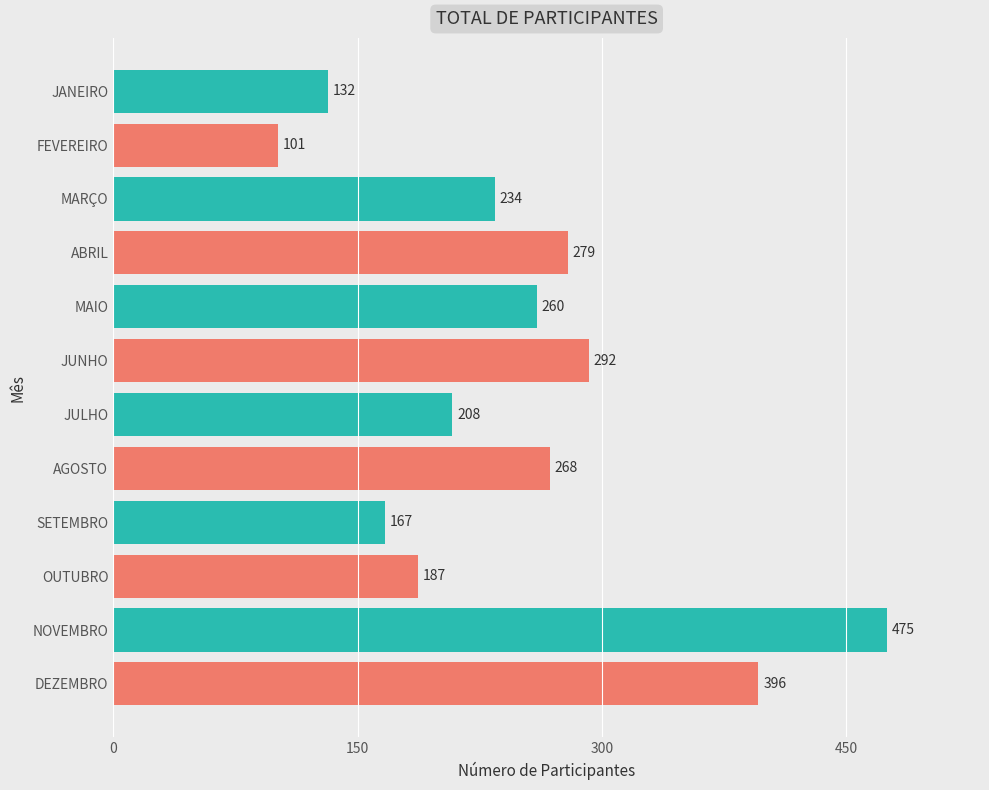

Rank the categories by value from lowest to highest.

FEVEREIRO, JANEIRO, SETEMBRO, OUTUBRO, JULHO, MARÇO, MAIO, AGOSTO, ABRIL, JUNHO, DEZEMBRO, NOVEMBRO